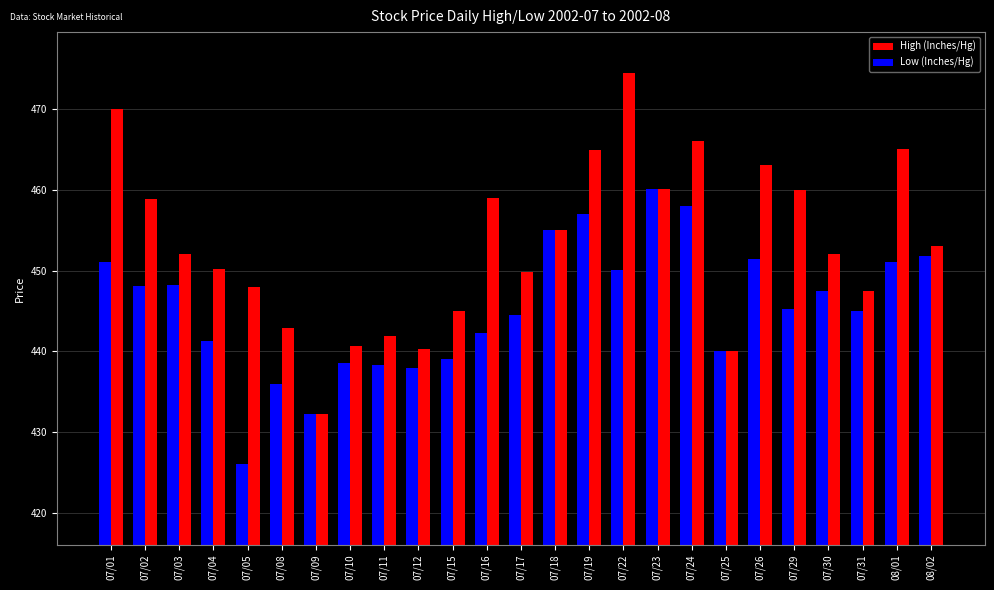

Where is High (Inches/Hg) nearest to the value 453?

08/02